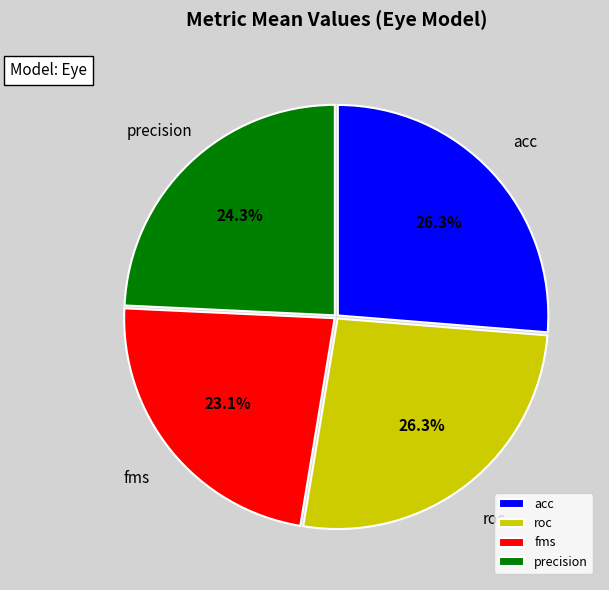

How much of the chart is everything except precision?

75.7%